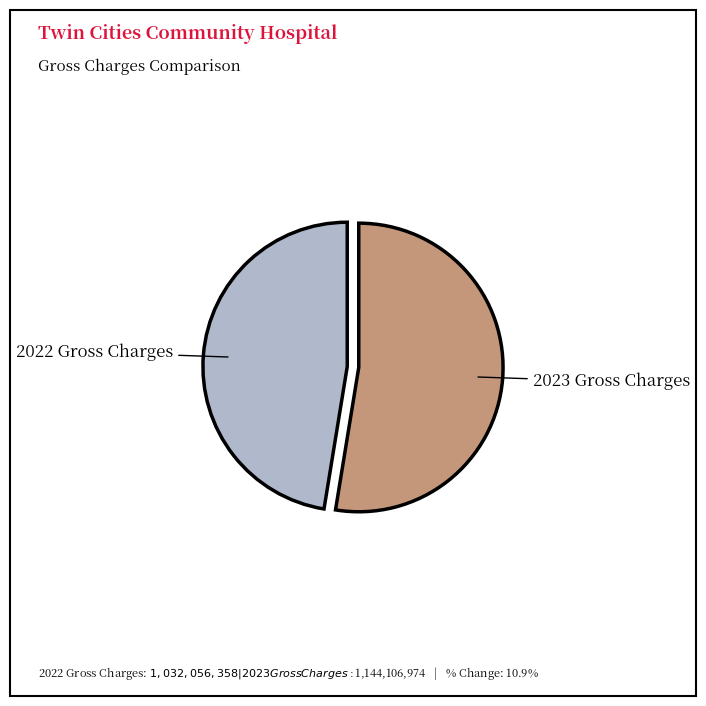

Which category accounts for the majority?

2023 Gross Charges